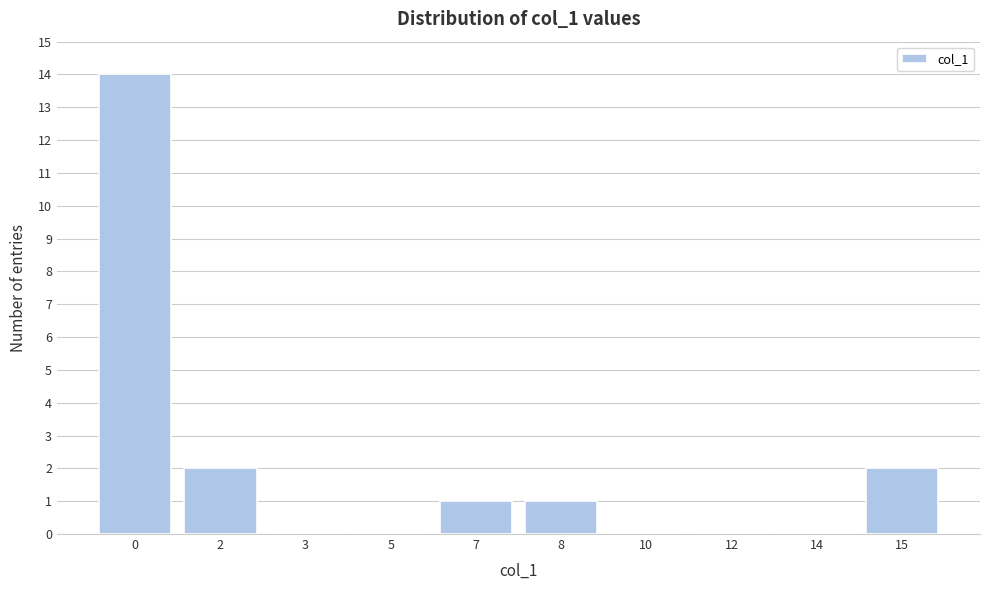

Reading right to left, extract all data points from this chart.

15=2	14=0	12=0	10=0	8=1	7=1	5=0	3=0	2=2	0=14